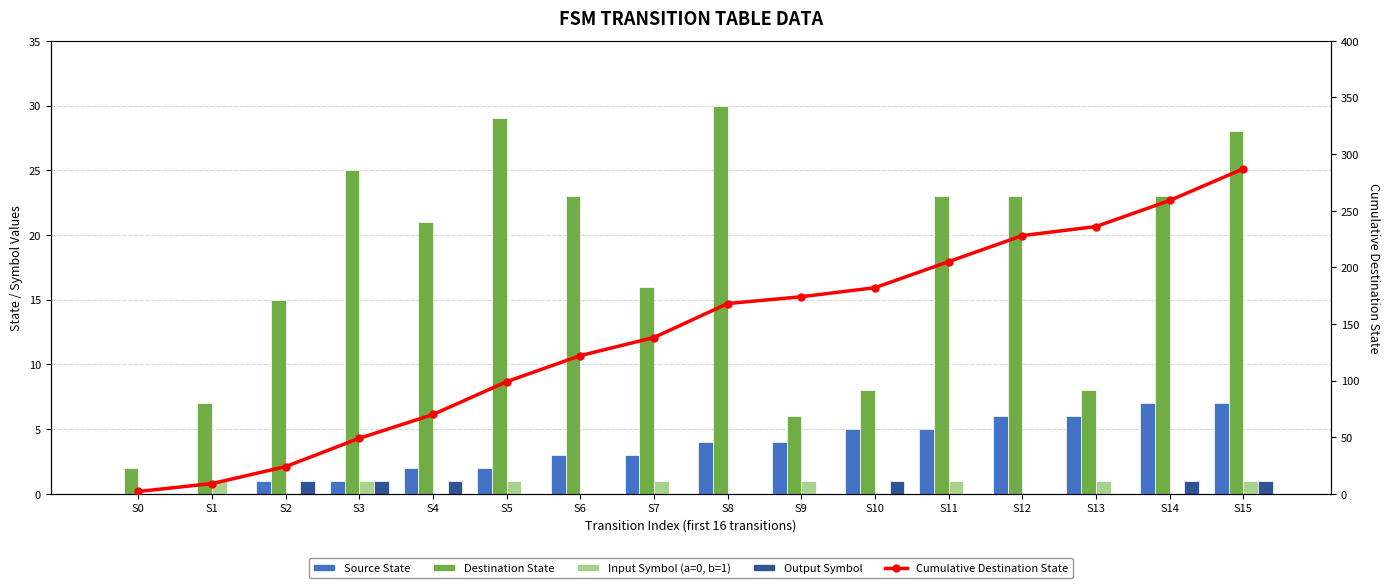

Is the value of Source State at S10 greater than the value of Output Symbol at S0?

Yes